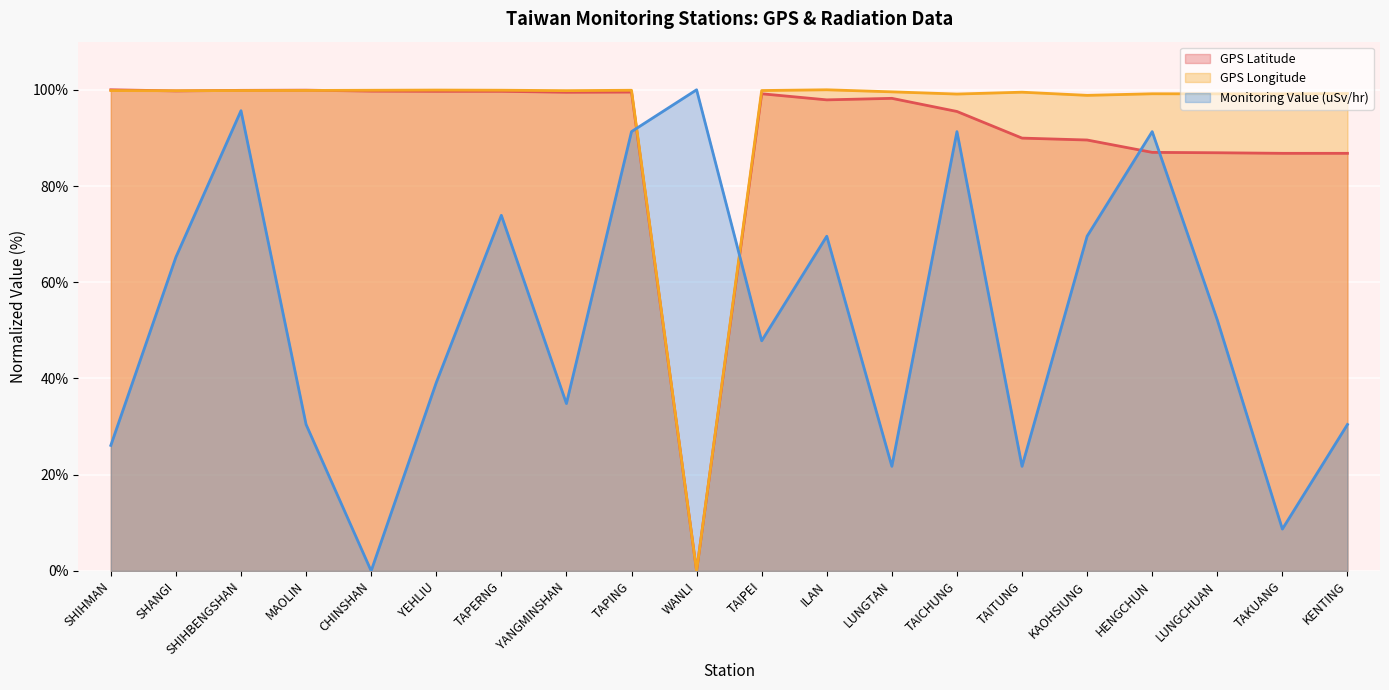

What value does the GPS Latitude series have at LUNGCHUAN?

86.9